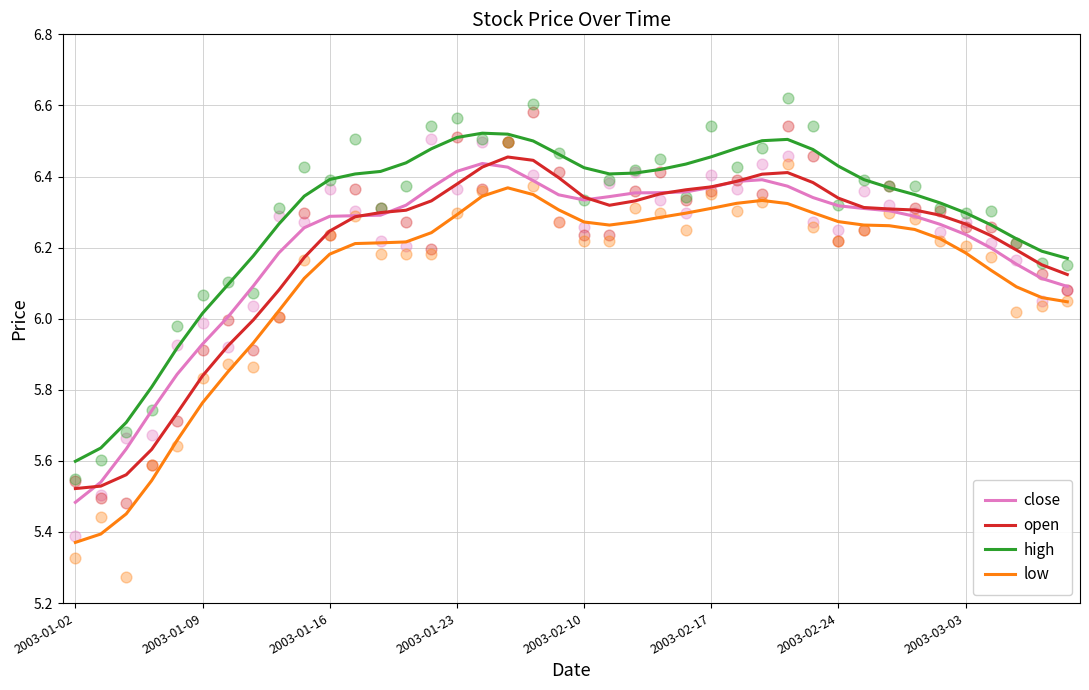

Which series reaches the maximum Y coordinate?

high